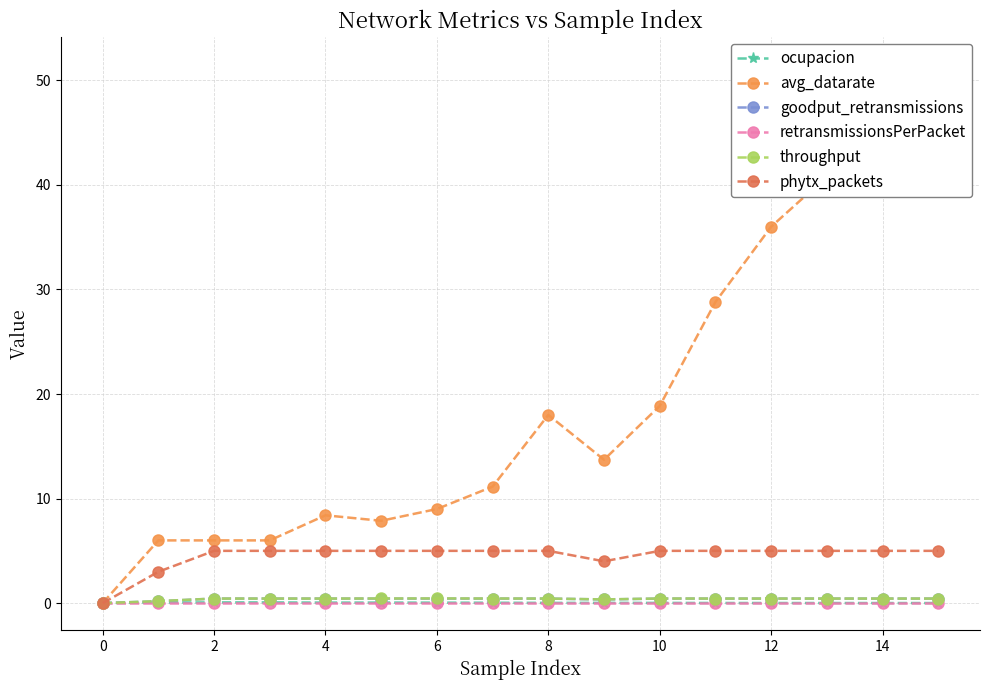

How many lines are shown in the chart?

6